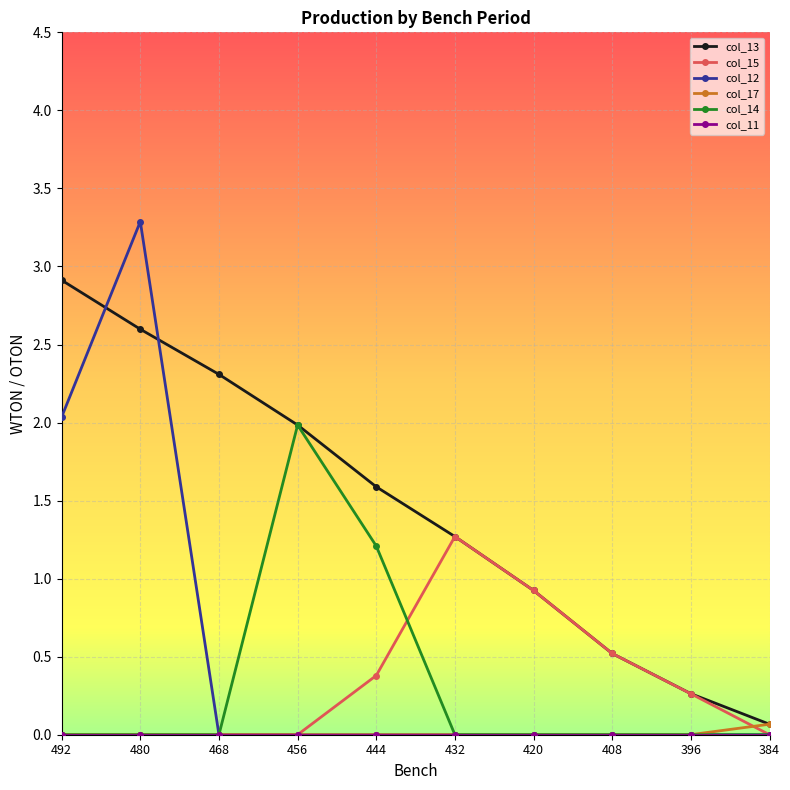

What is the value of the col_13 point at the 2nd from the left?

2.6